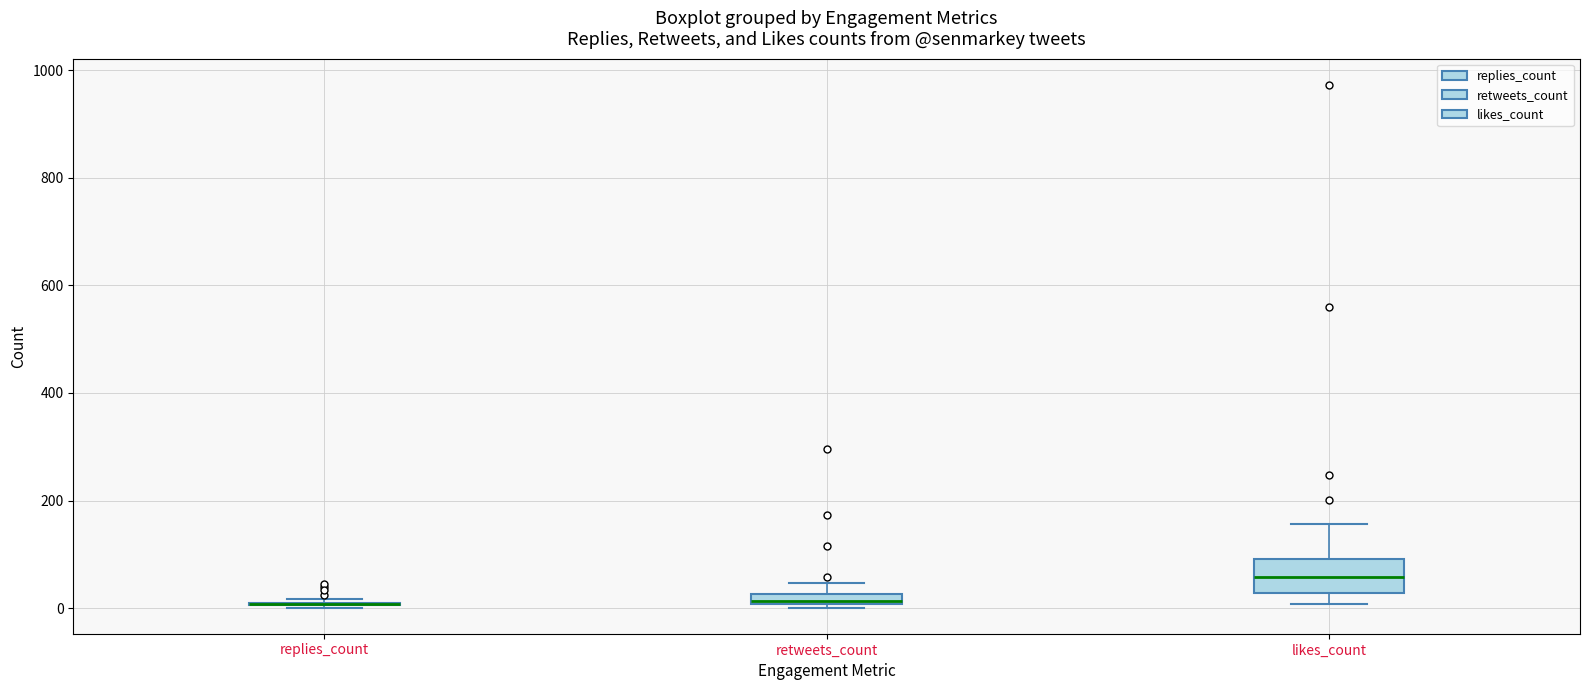

Where does the upper whisker of the box for retweets_count end on the y-axis? The values are not printed on the chart, so give them approximately, as read against the axis.

40